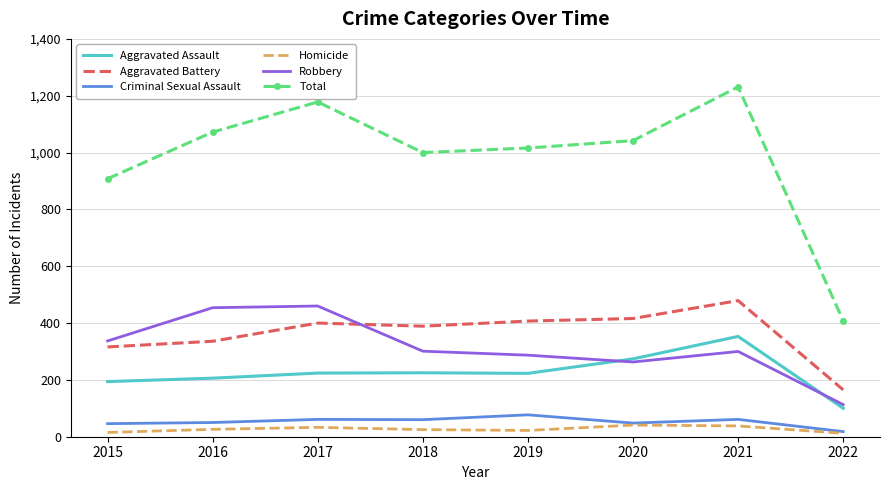

What is the difference between the highest and lowest values at 2021?

1193